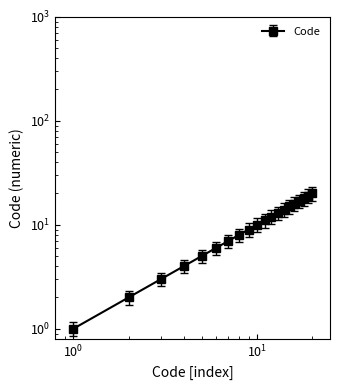

What is the value of the 12th point from the left?

12